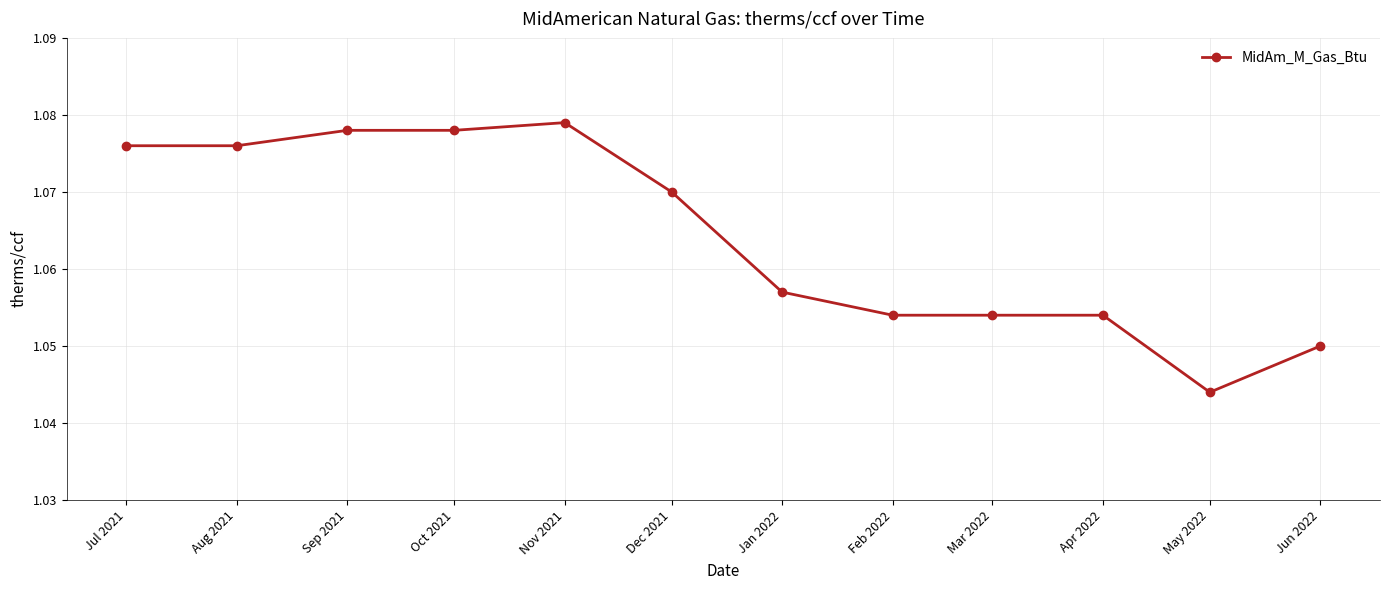

Does the chart have visible grid lines?

Yes